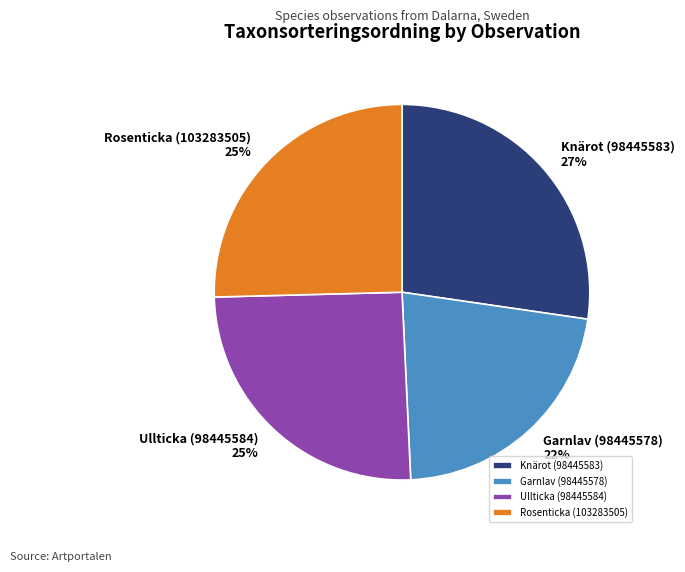

Is it true that Ullticka (98445584) is 11% of the pie?

False